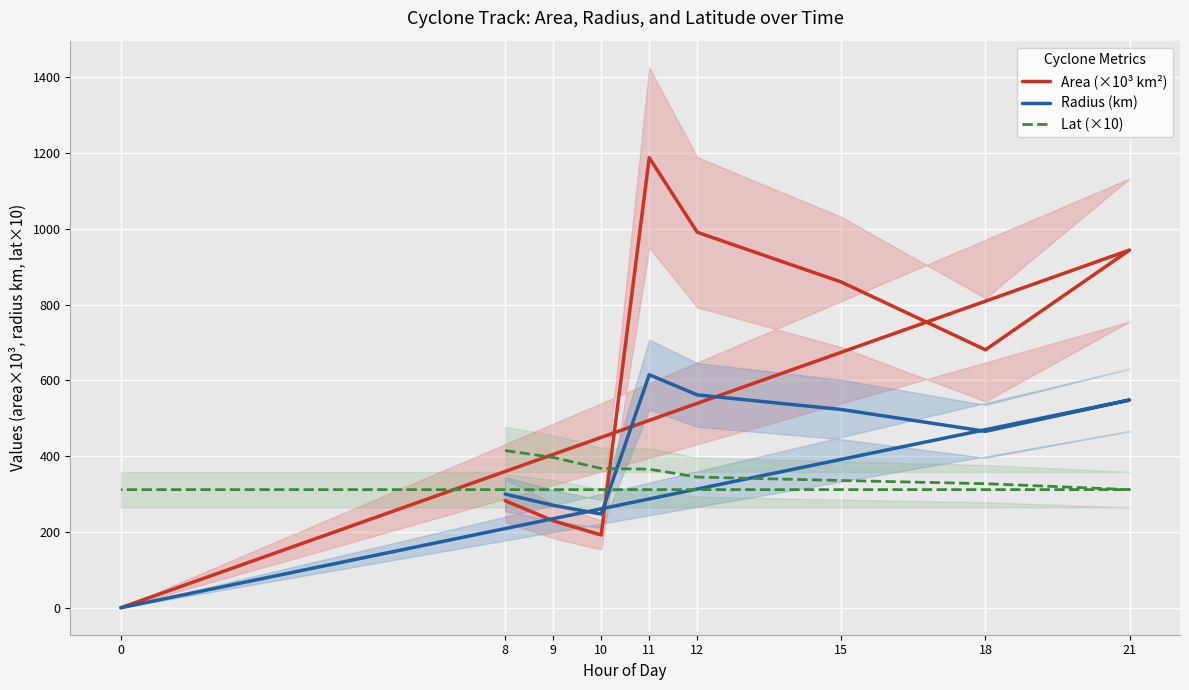

How many lines are shown in the chart?

3